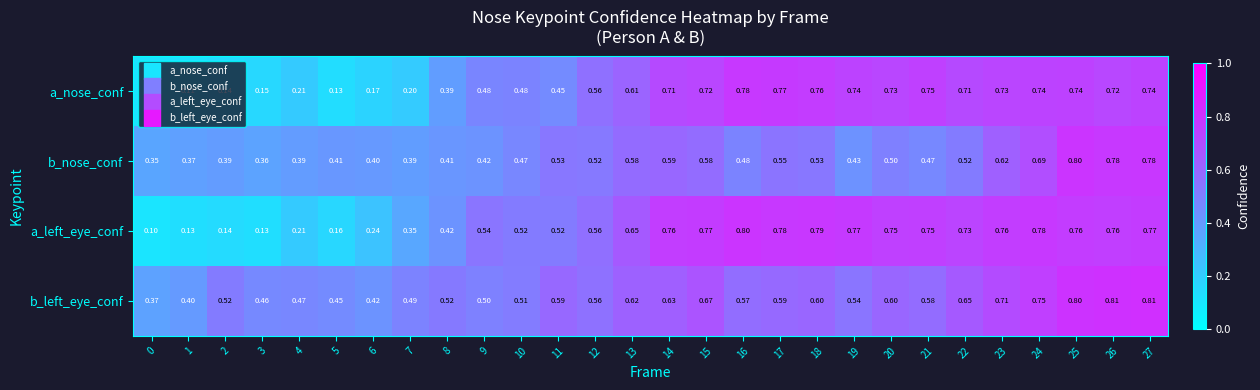

Which series changed the most between 3 and 22?

a_left_eye_conf